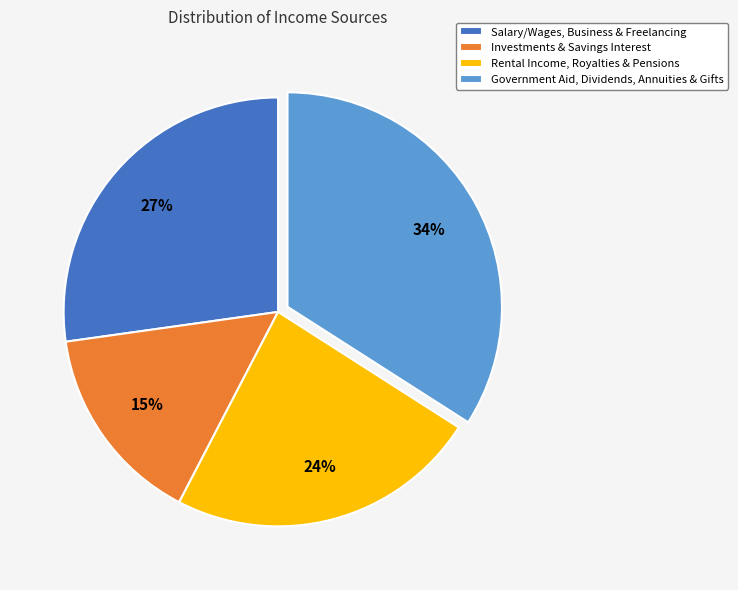

To the nearest percent, what is the combined percentage of Government Aid, Dividends, Annuities & Gifts and Salary/Wages, Business & Freelancing?

61%